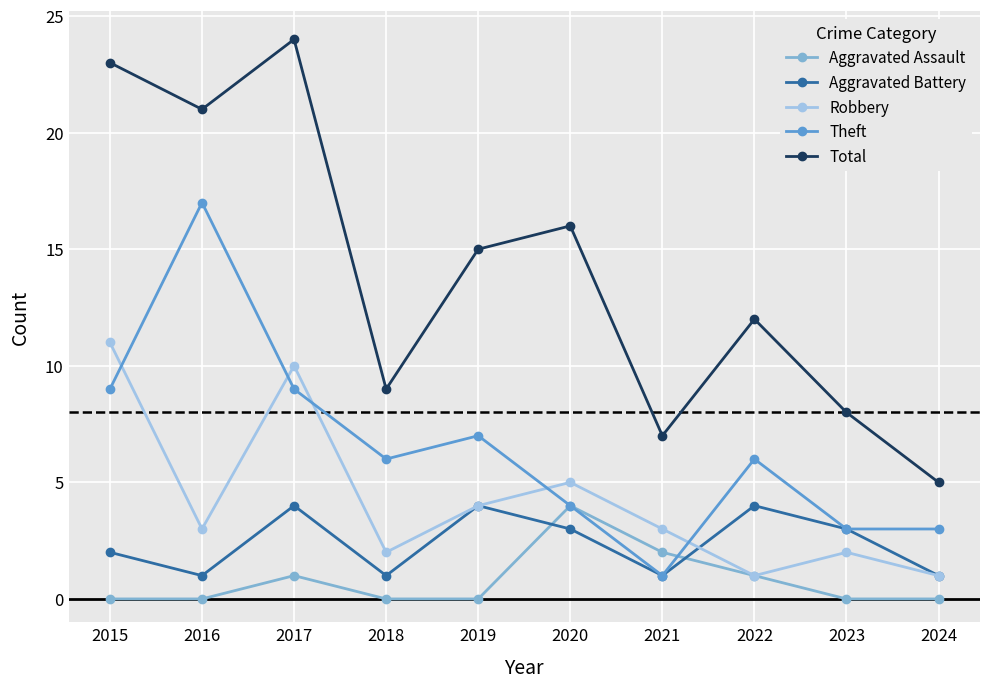

True or false: Total and Theft cross at least once.

False